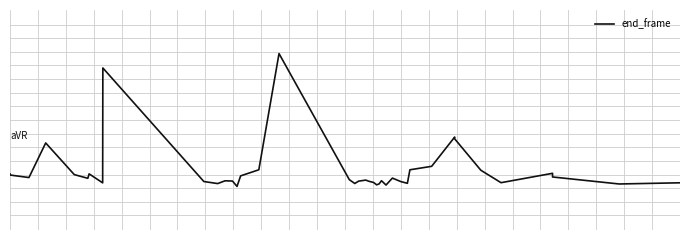

Is this an area chart (filled region under the line)?

No